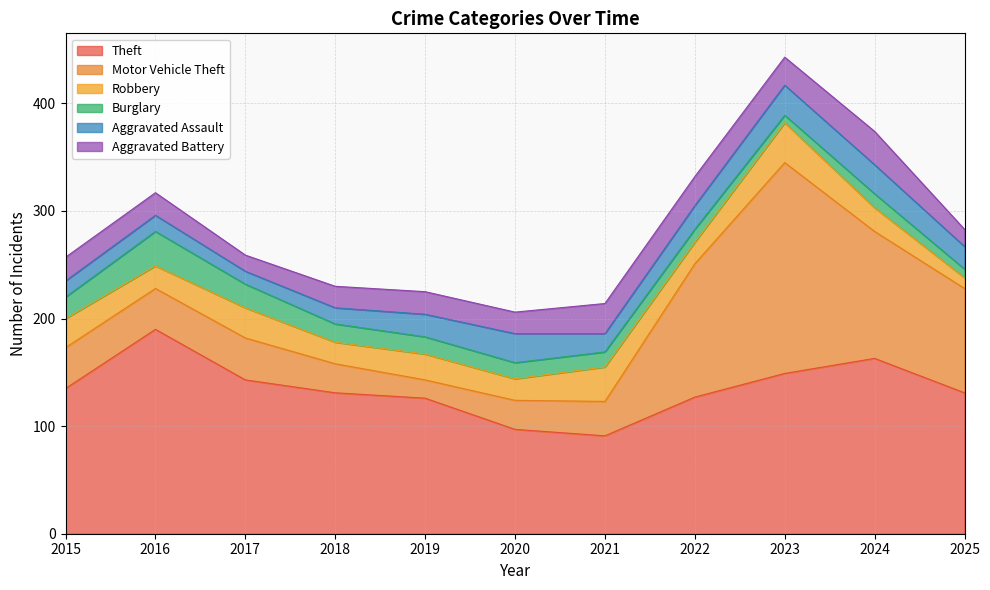

List the series in order of their peak value, lowest first.

Aggravated Assault, Aggravated Battery, Burglary, Robbery, Theft, Motor Vehicle Theft